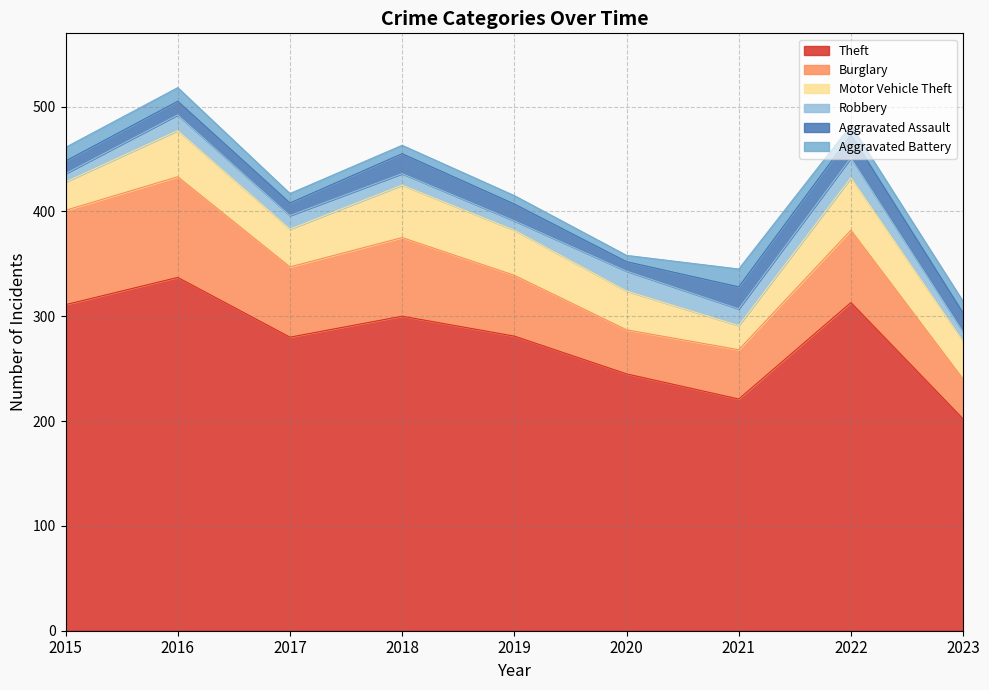

Does the chart have visible grid lines?

Yes